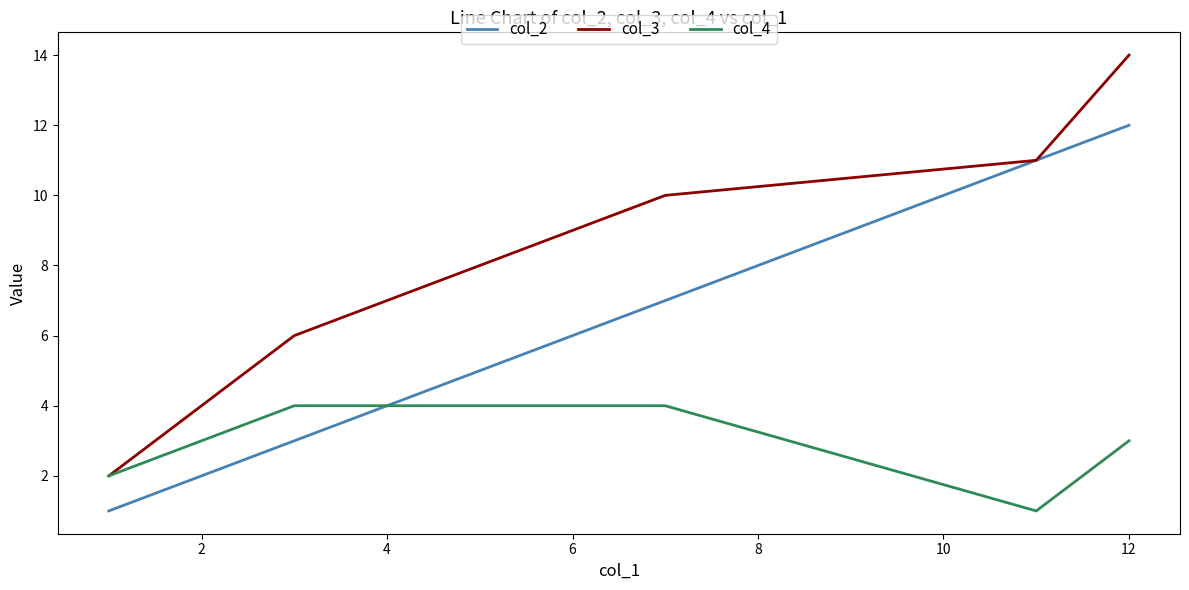

Rank the series by their average value, from highest to lowest.

col_3, col_2, col_4